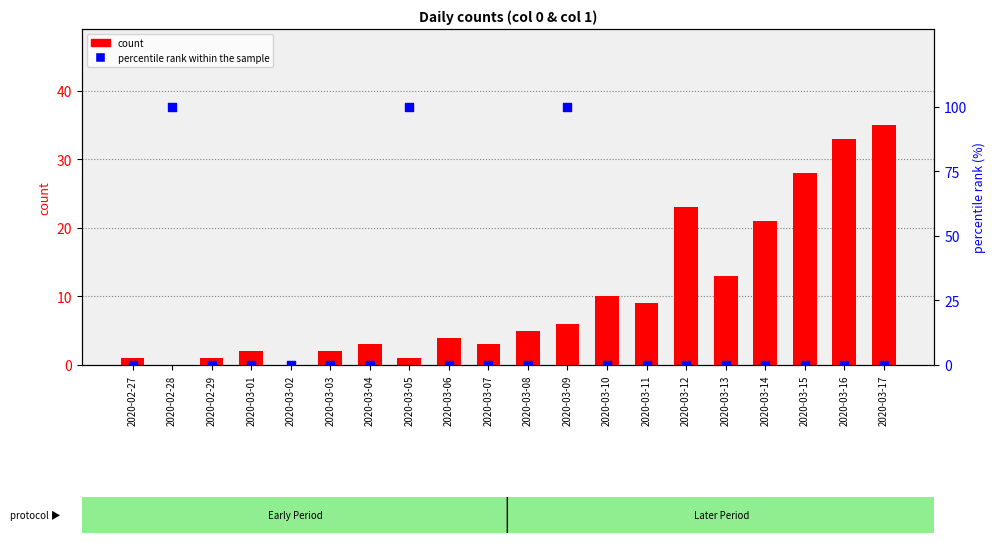

Which series has the largest Y range (max minus min)?

percentile rank within the sample